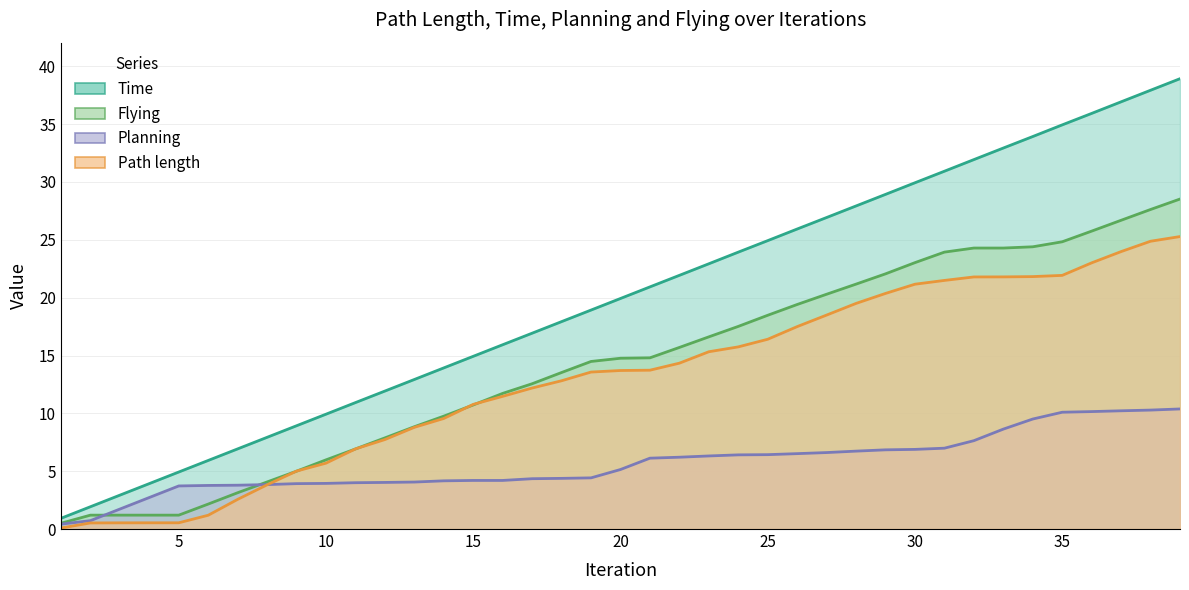

Rank the categories by Time value from lowest to highest.

1, 2, 3, 4, 5, 6, 7, 8, 9, 10, 11, 12, 13, 14, 15, 16, 17, 18, 19, 20, 21, 22, 23, 24, 25, 26, 27, 28, 29, 30, 31, 32, 33, 34, 35, 36, 37, 38, 39